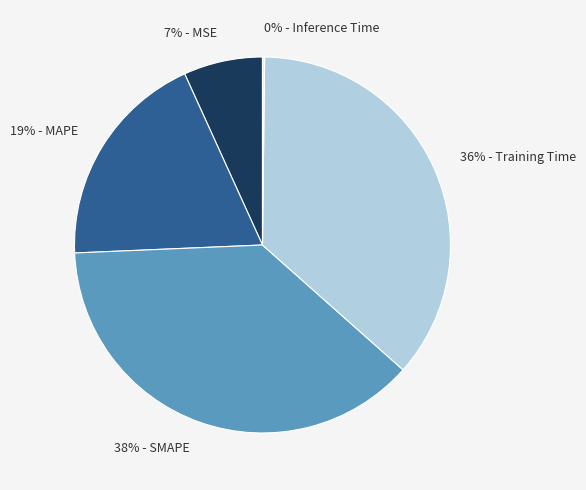

Which category has the biggest portion of the pie?

38% - SMAPE